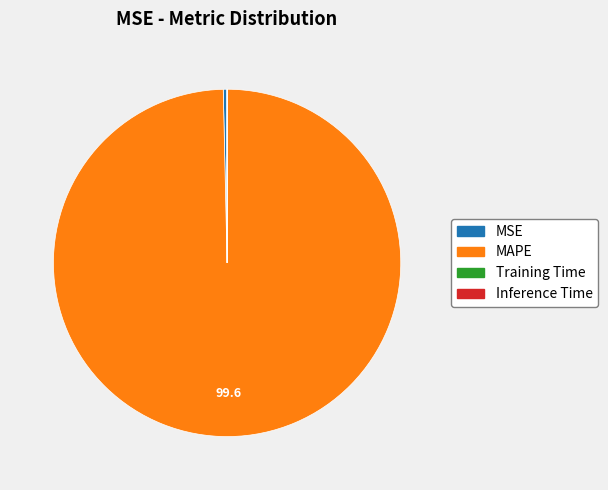

Which slice represents more than half of the pie?

MAPE